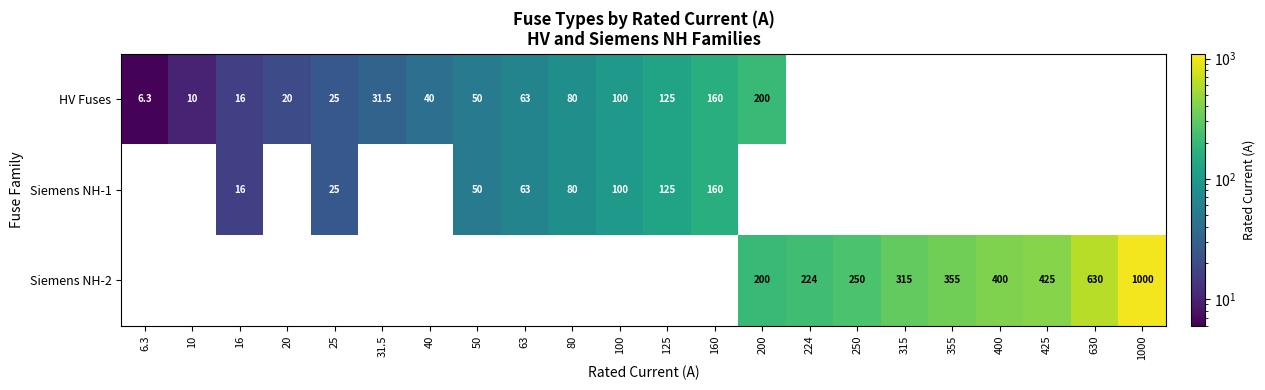

How many data points does each series have?

22